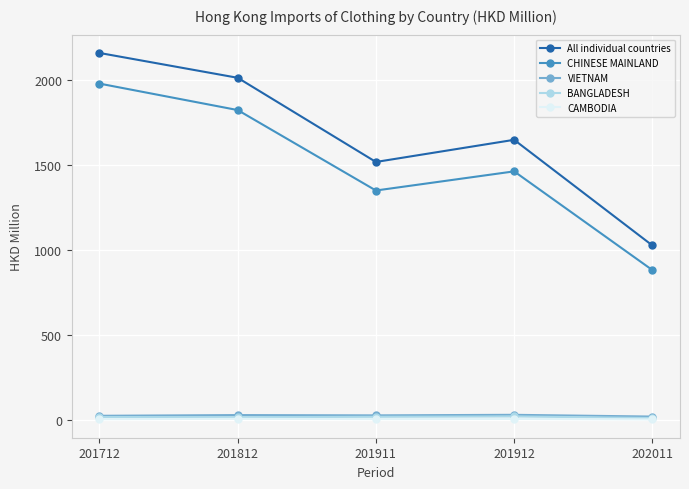

What is the sum of the CAMBODIA values at 201911 and 201912?

16.7